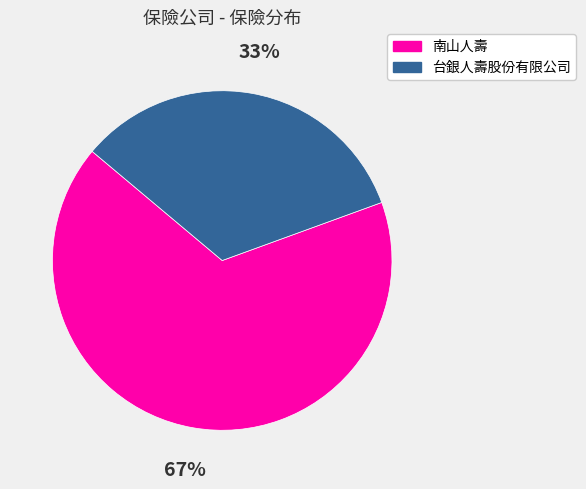

To the nearest percent, what percentage of the pie is 台銀人壽股份有限公司?

33%